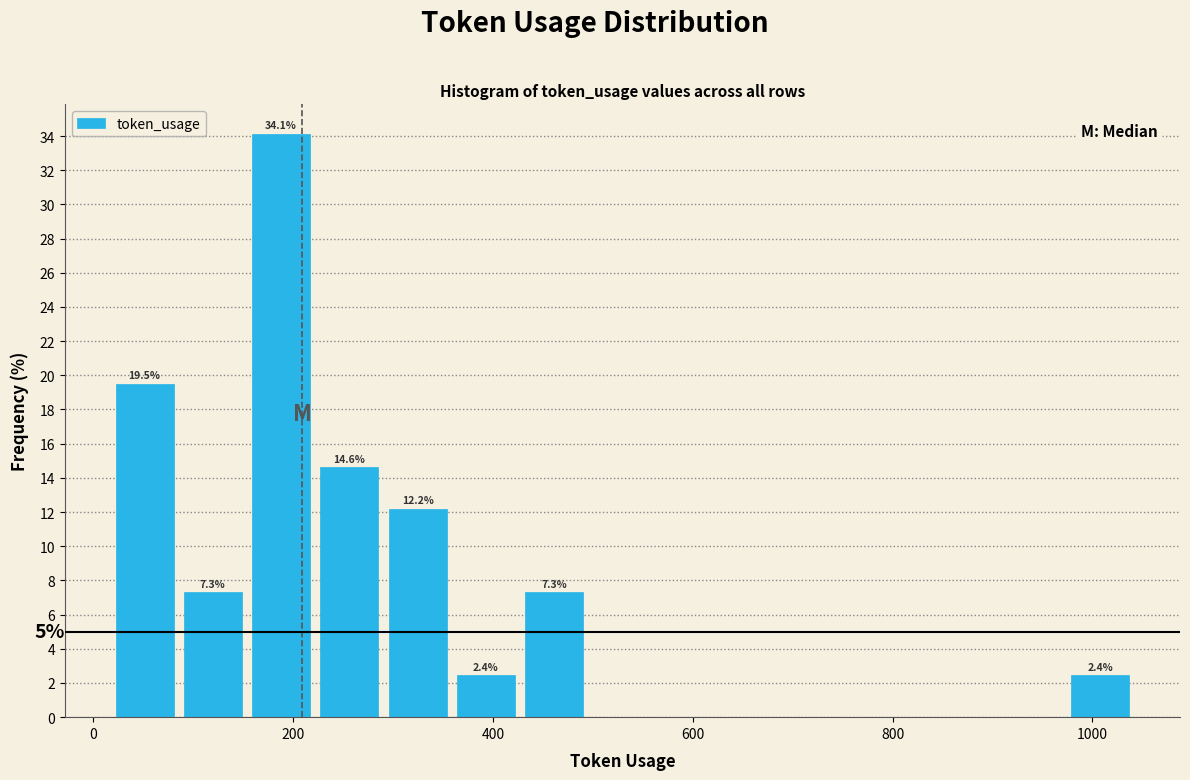

Around what value on the x-axis is the tallest bar? Give the approximate position of its centre, as read against the axis.

180